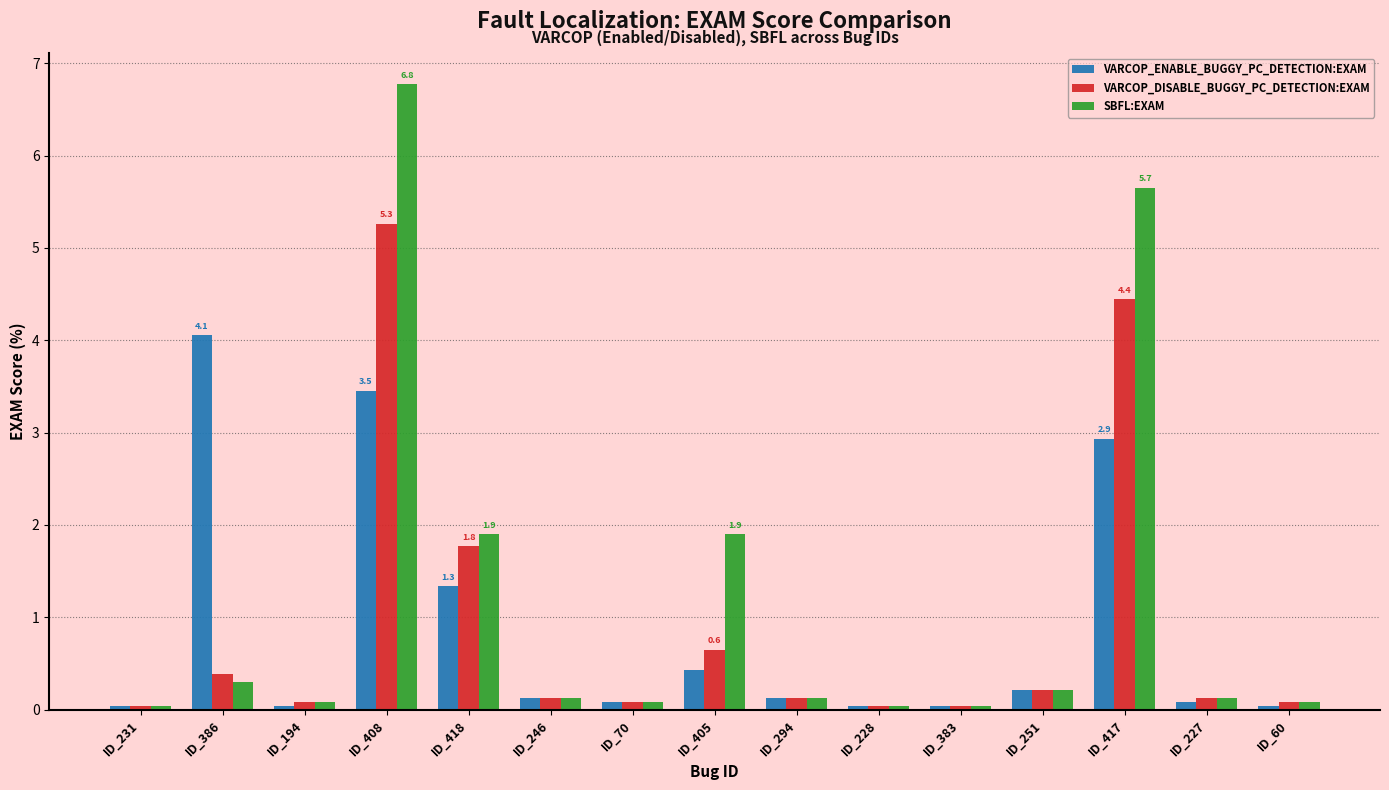

Where is VARCOP_DISABLE_BUGGY_PC_DETECTION:EXAM nearest to the value 2?

ID_418